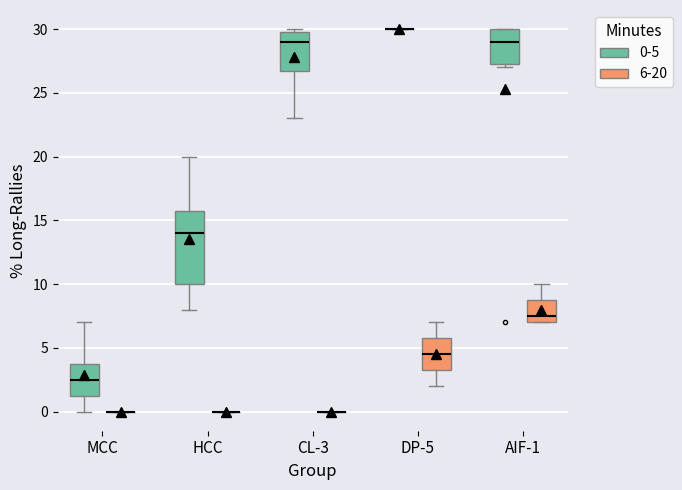

Where does the median line of the box for CL-3 (0-5) sit on the y-axis? The values are not printed on the chart, so give them approximately, as read against the axis.

29.0